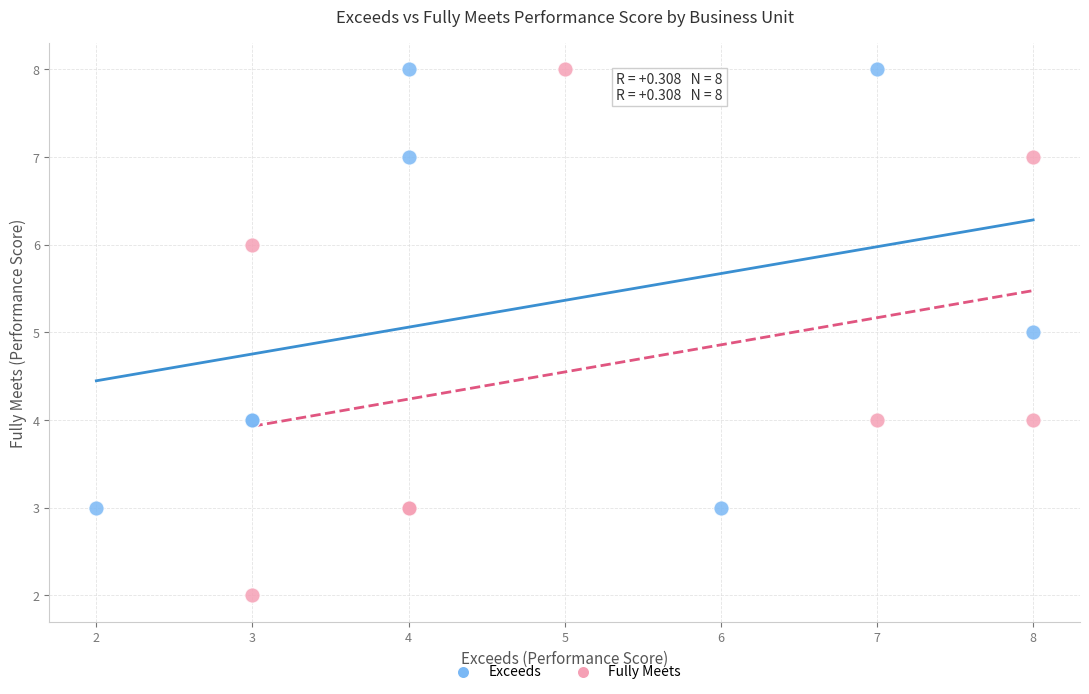

Which series reaches the minimum Y coordinate?

Fully Meets